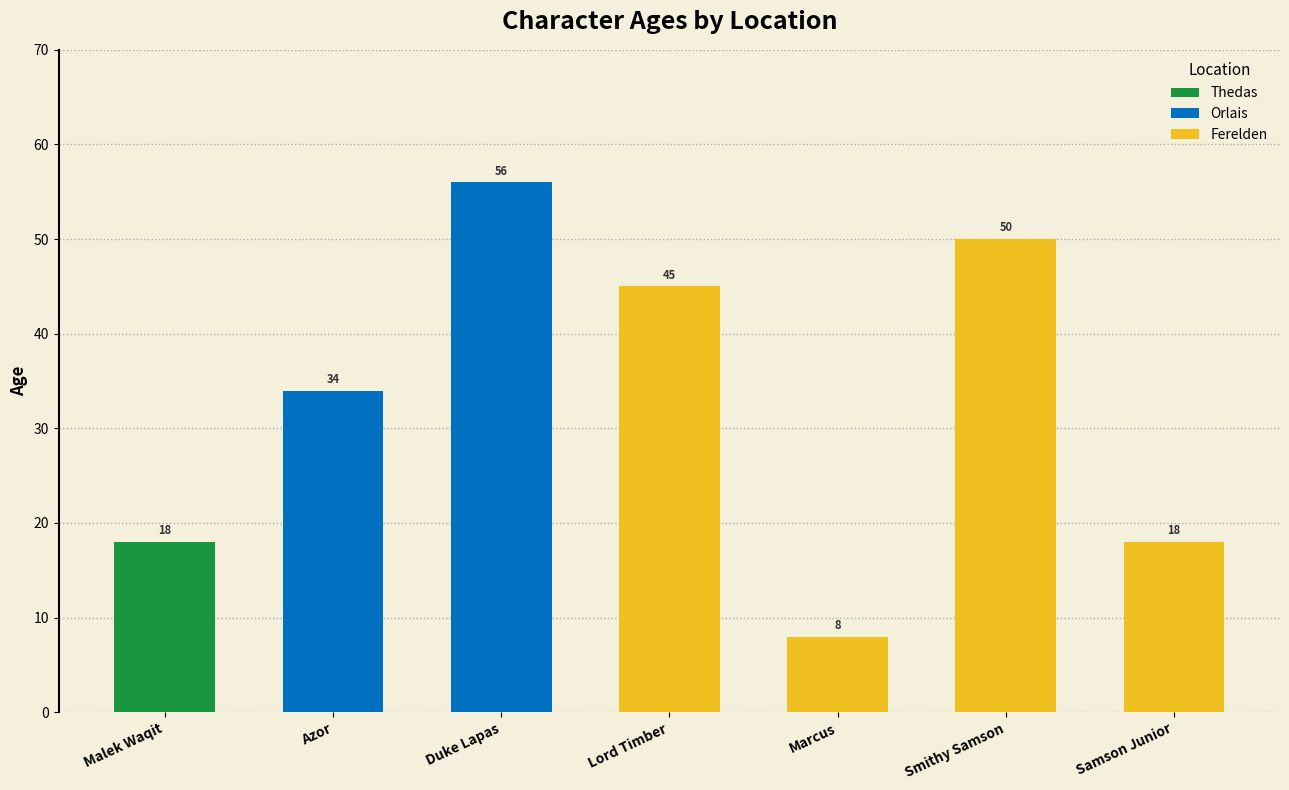

Reading right to left, what are all the values shown in this chart?

Samson Junior=18	Smithy Samson=50	Marcus=8	Lord Timber=45	Duke Lapas=56	Azor=34	Malek Waqit=18